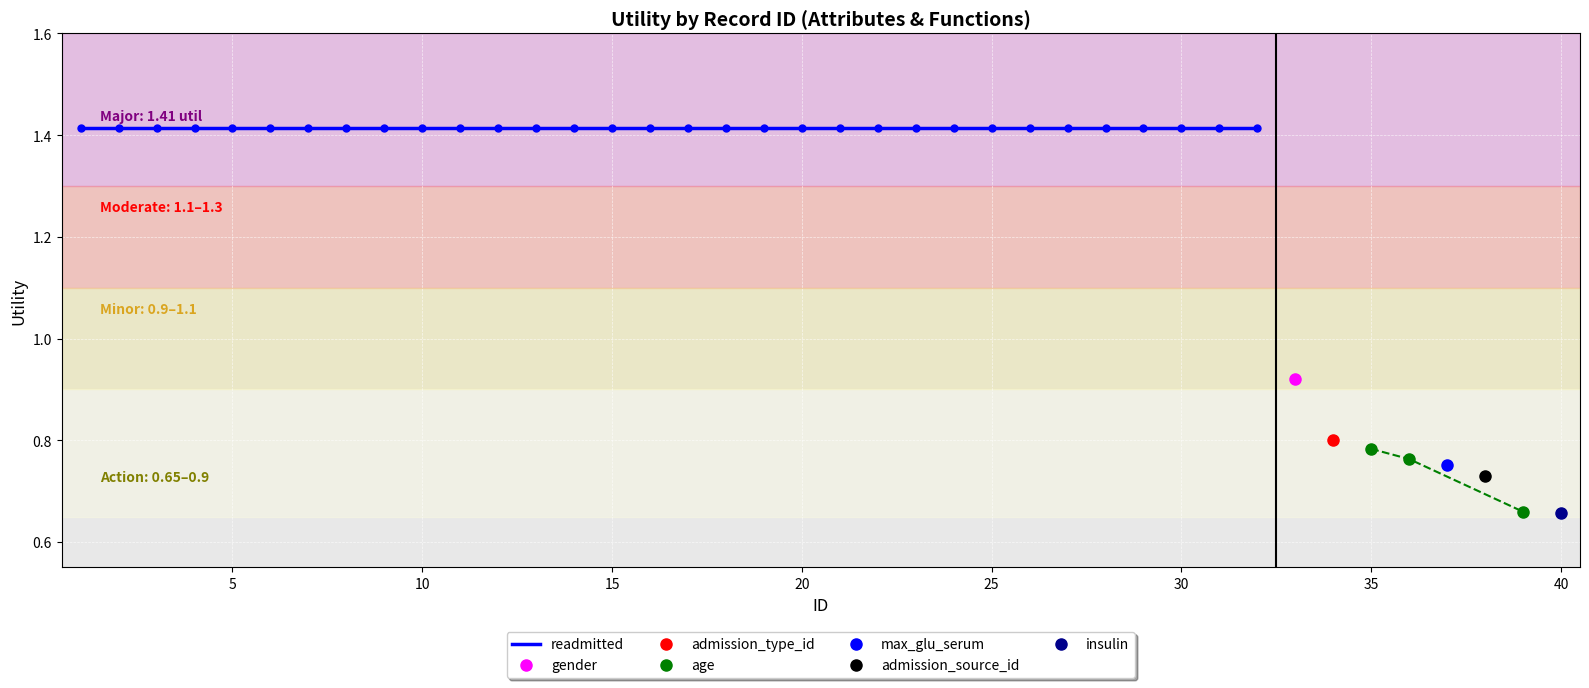

Which series has the largest total across all categories?

readmitted